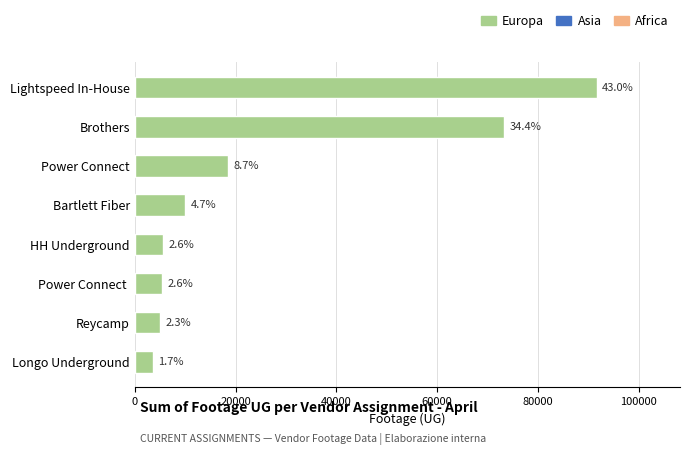

Are the bars horizontal?

Yes